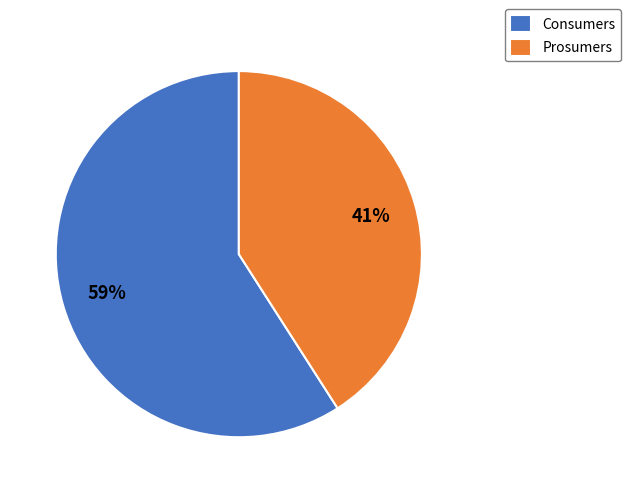

Which category has the biggest portion of the pie?

Consumers